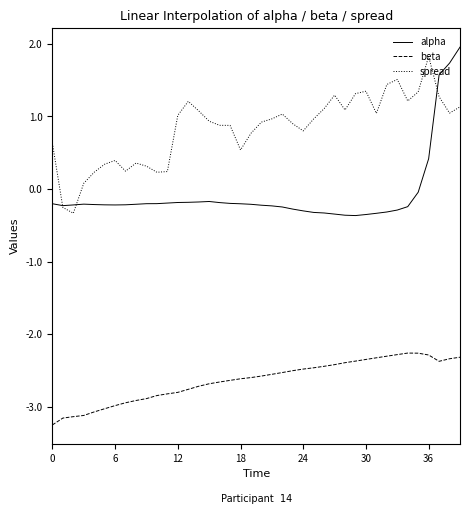

True or false: alpha and beta cross at least once.

False